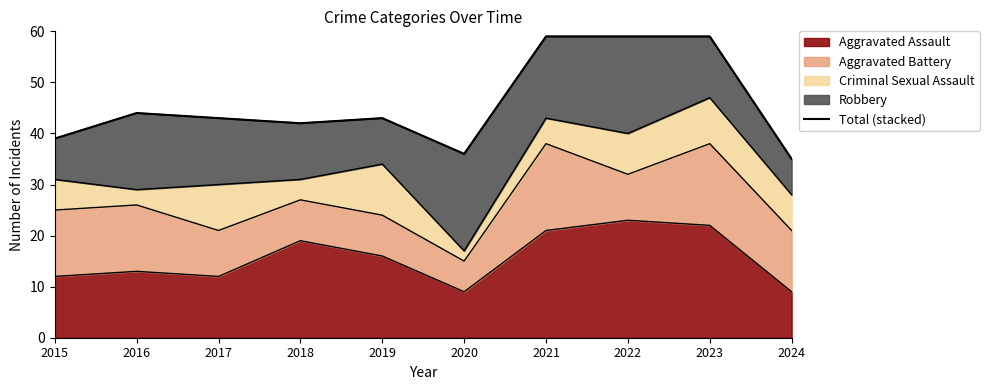

List the labels in order of value, largest first.

2021, 2022, 2023, 2016, 2017, 2019, 2018, 2015, 2020, 2024